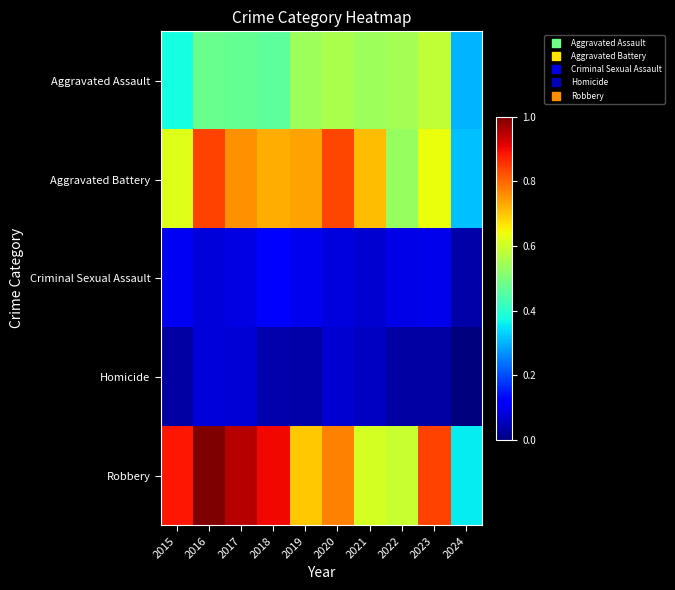

What is the total value across all series at 2021?

2.0